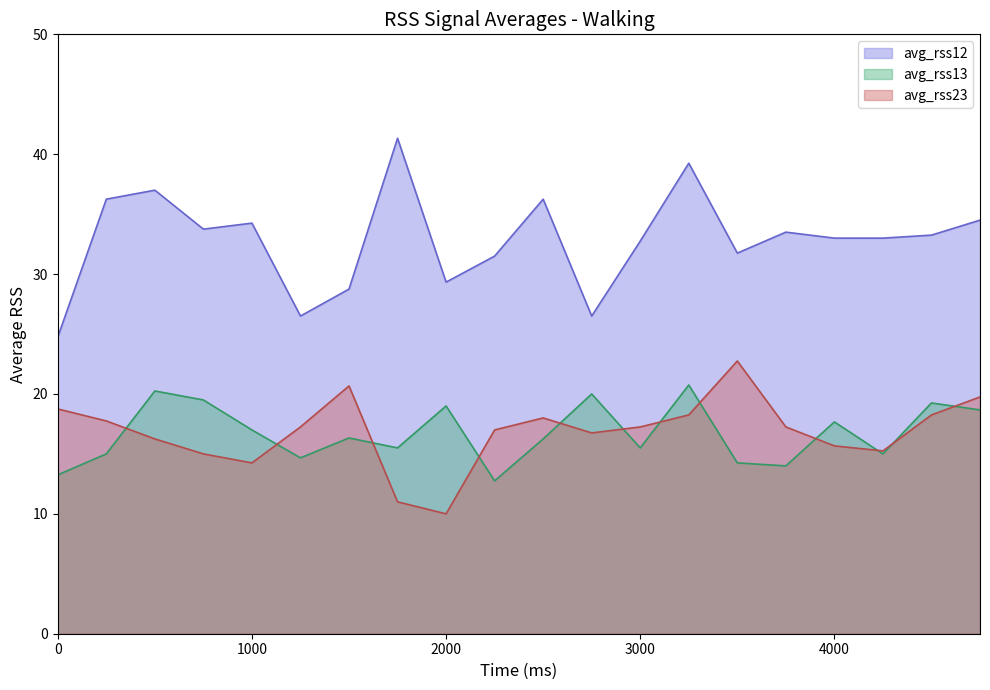

True or false: avg_rss23 line and avg_rss13 line cross at least once.

True